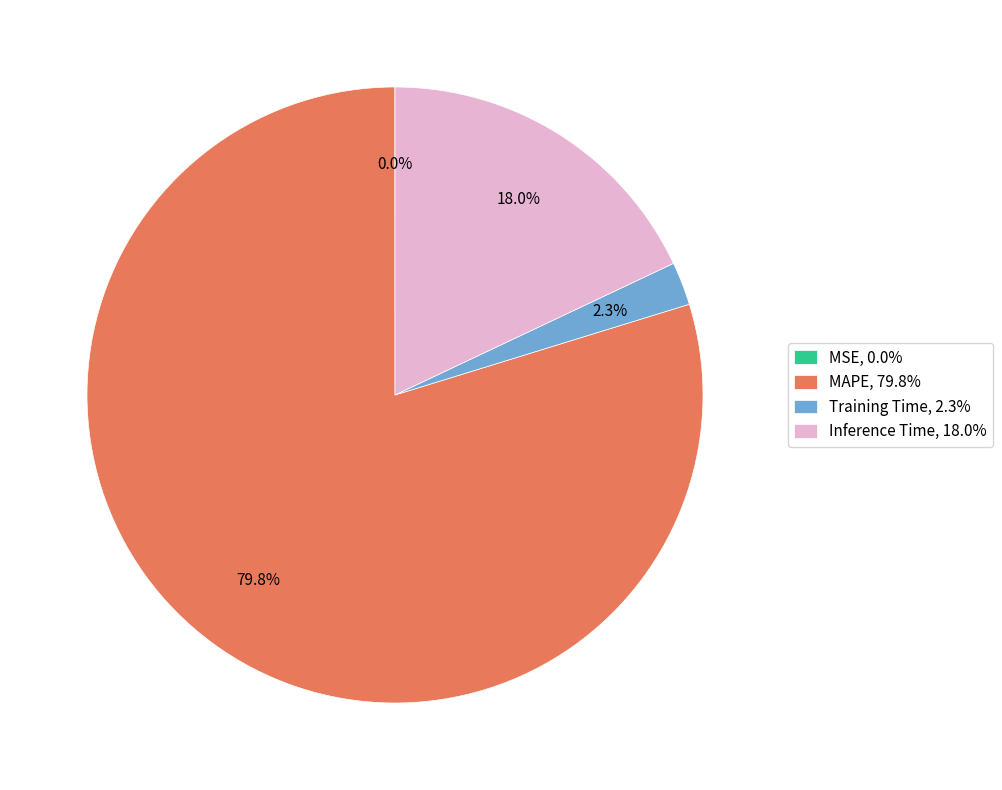

Does Inference Time represent more than half of the total?

No